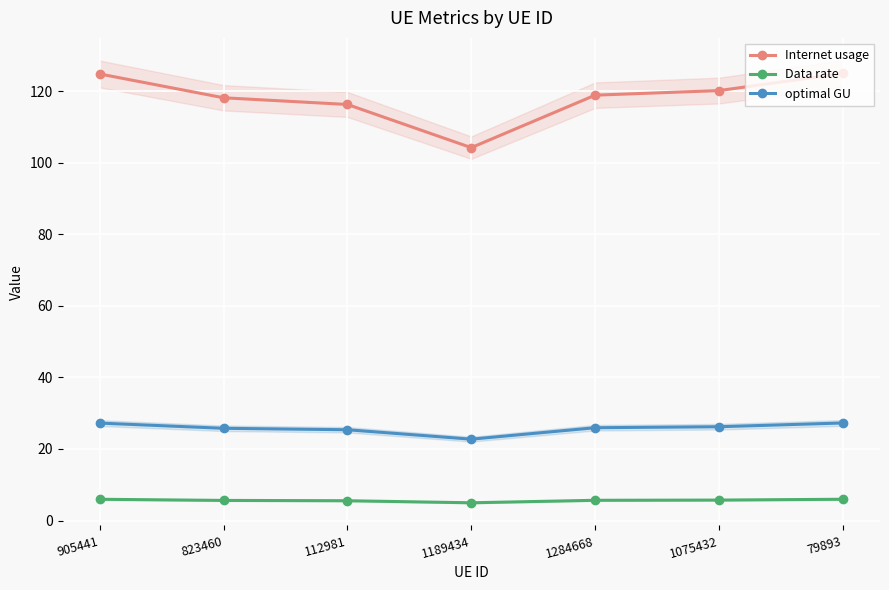

Between 905441 and 1284668, which series saw the biggest shift?

Internet usage